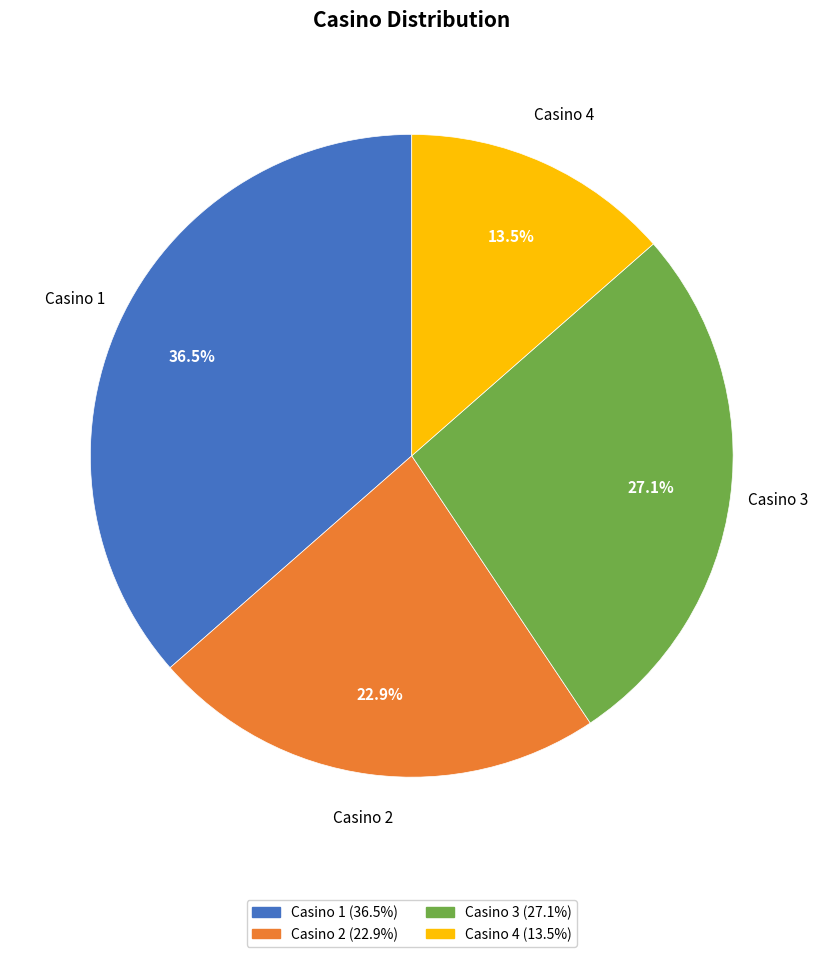

Count the number of slices in the pie.

4